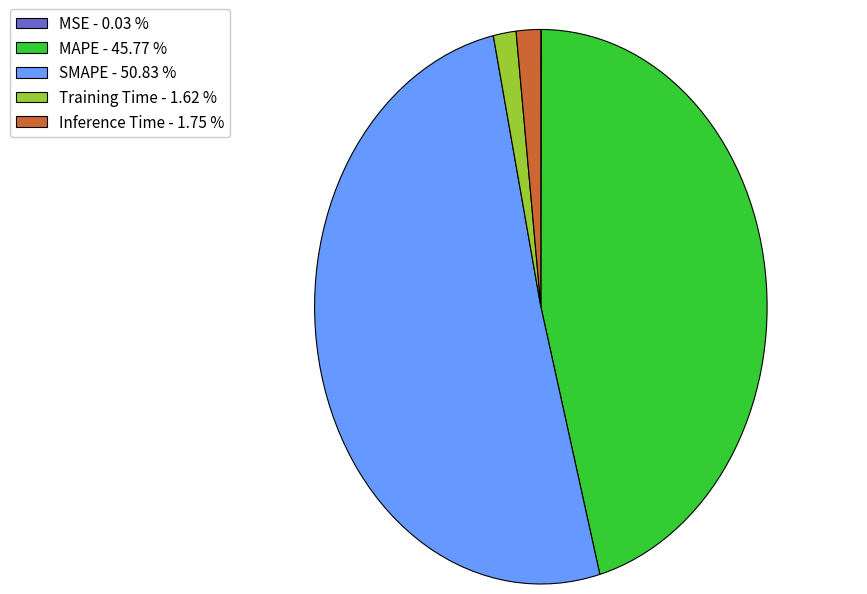

Is the sum of Training Time - 1.62 % and Inference Time - 1.75 % greater than half?

No